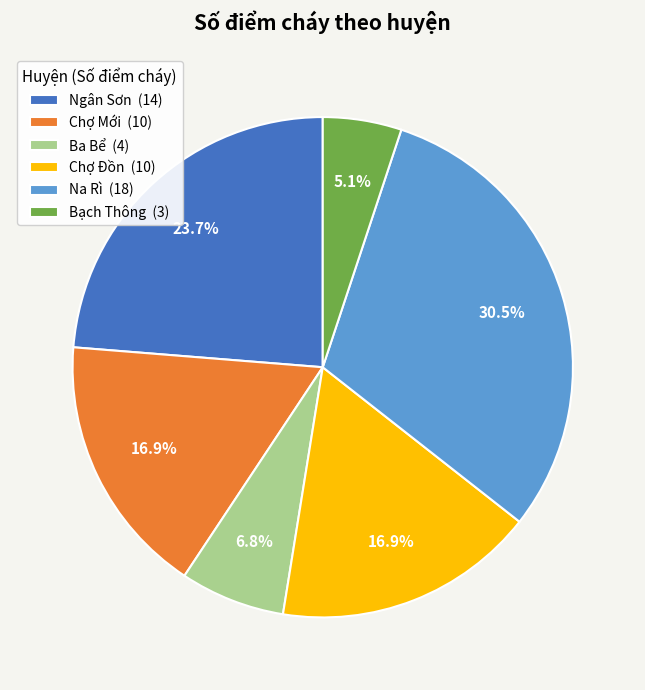

To the nearest percent, what is the average slice percentage?

17%